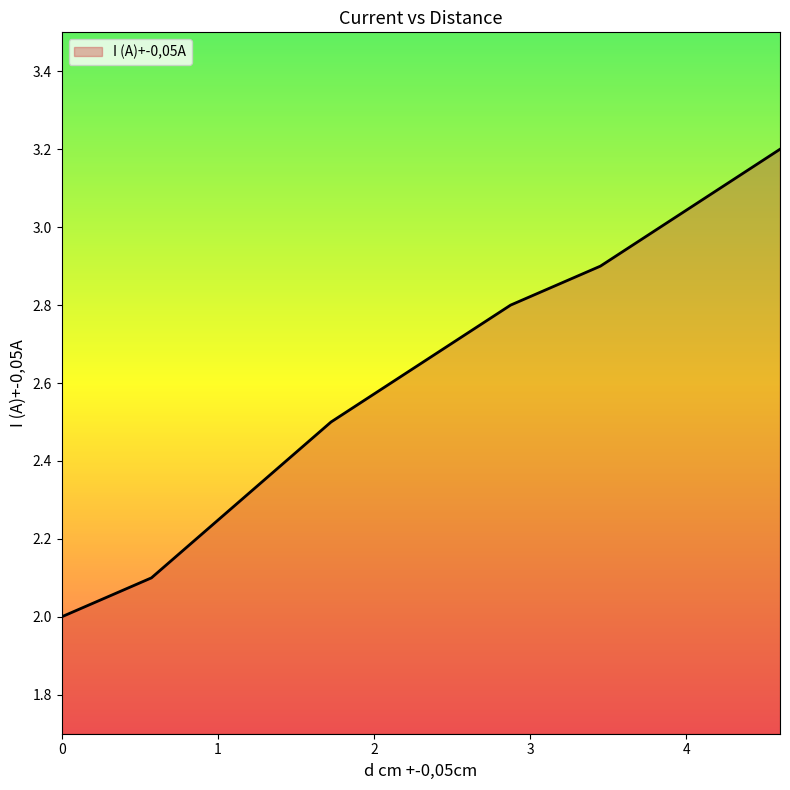

What is the difference between the maximum and minimum values?

1.2